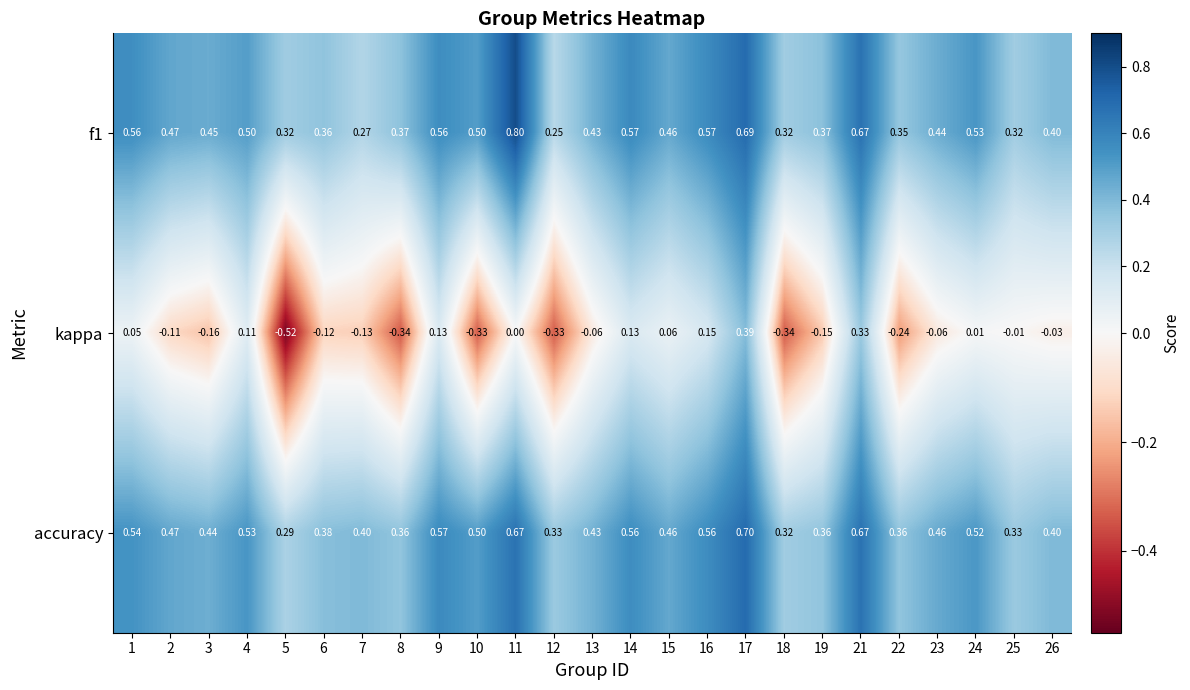

Is the value of f1 at 1 greater than the value of kappa at 10?

Yes